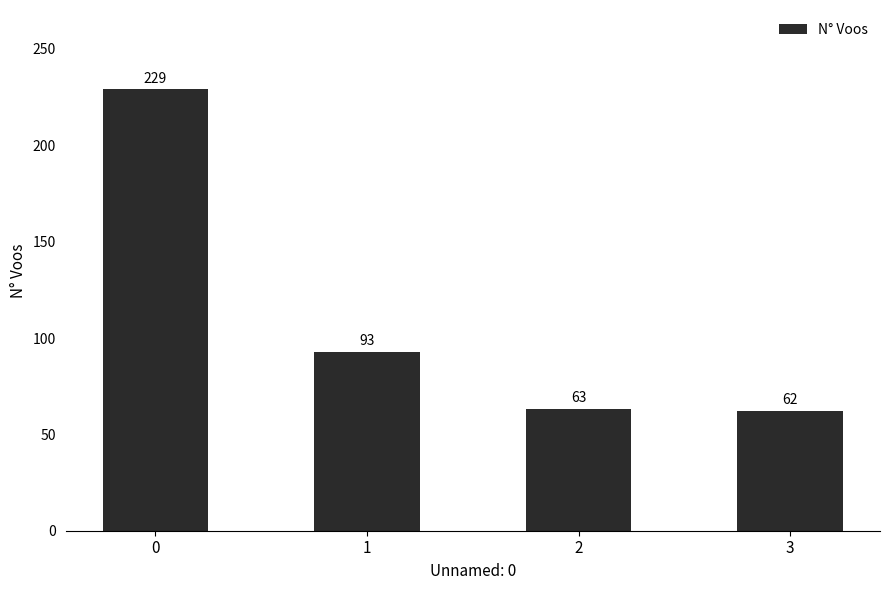

Rank the categories by value from lowest to highest.

3, 2, 1, 0